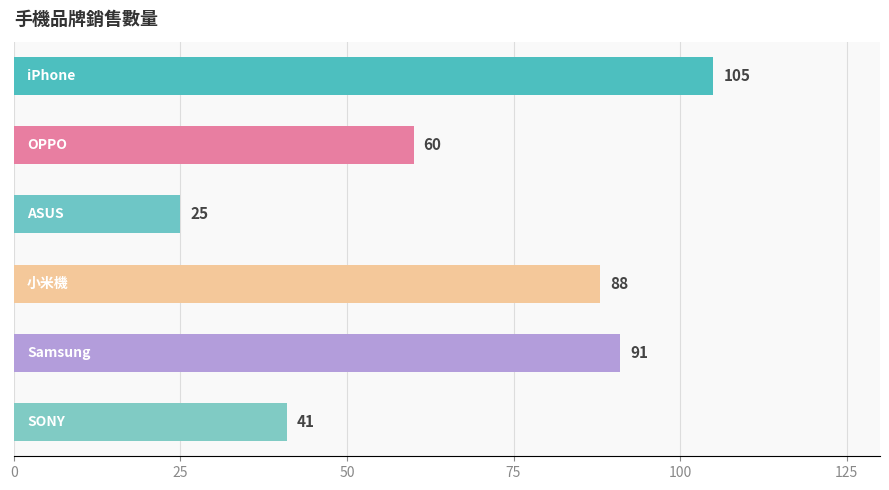

What is the value of the 4th bar from the top?

88